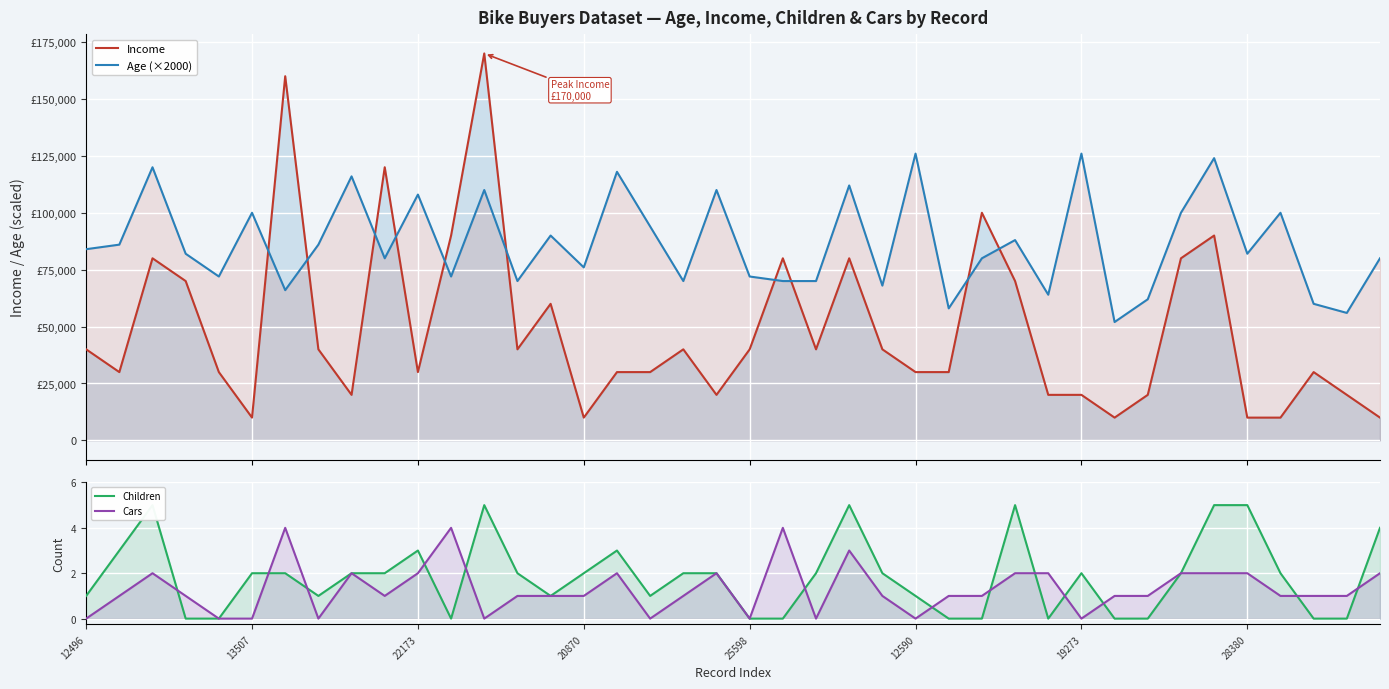

True or false: Cars has a value of 1 at 22173.

False